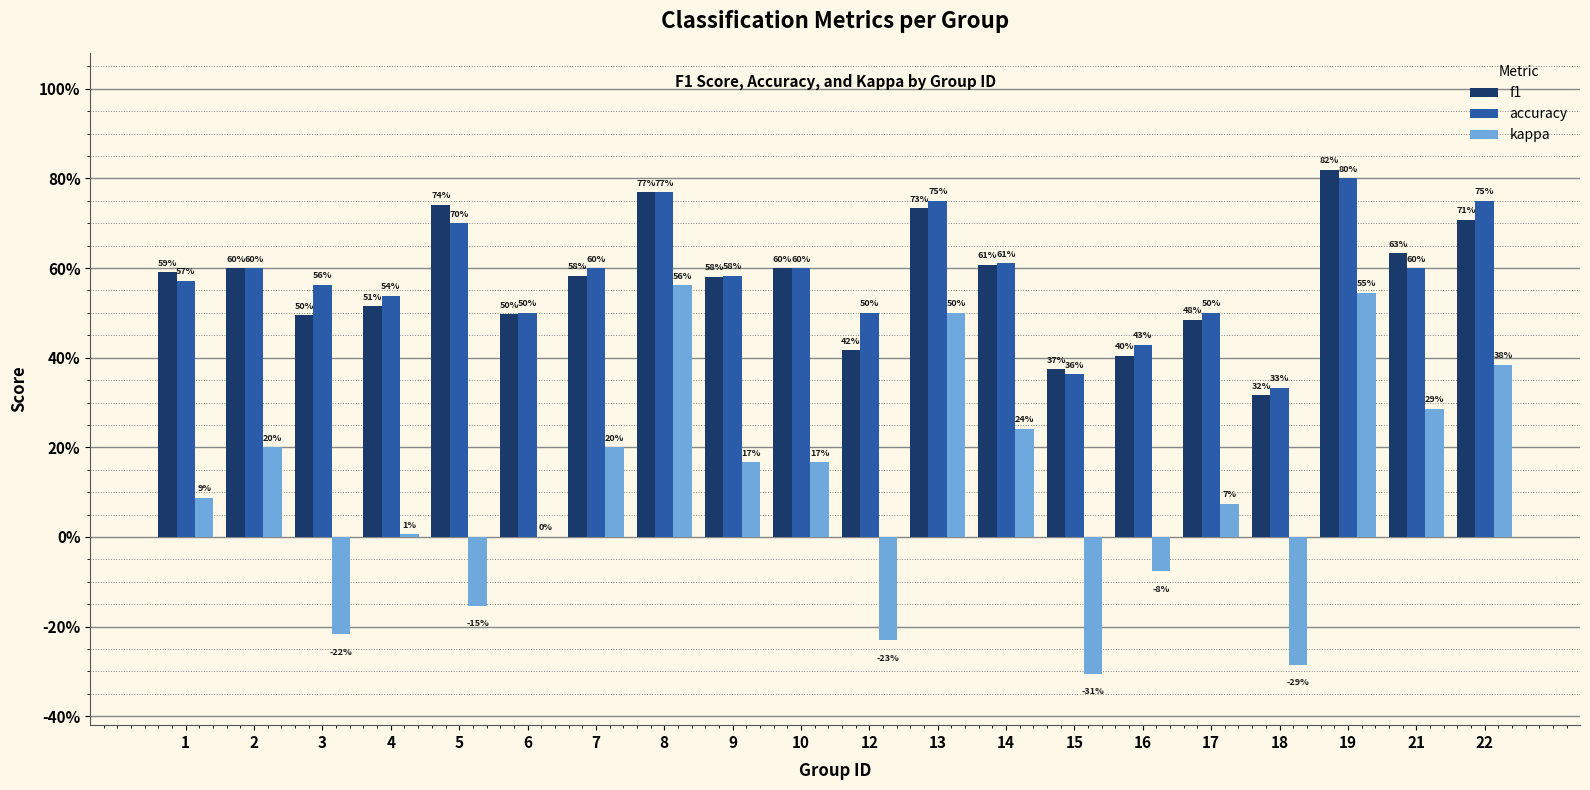

What is the difference between the second highest and minimum values in the accuracy series?

0.4